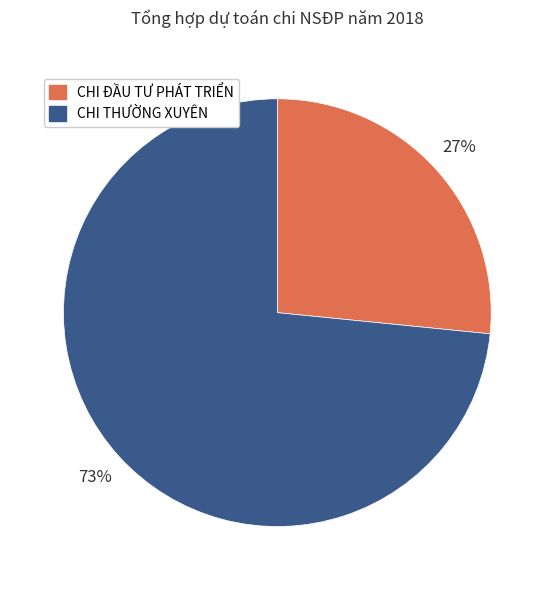

To the nearest percent, what is the average slice percentage?

50%